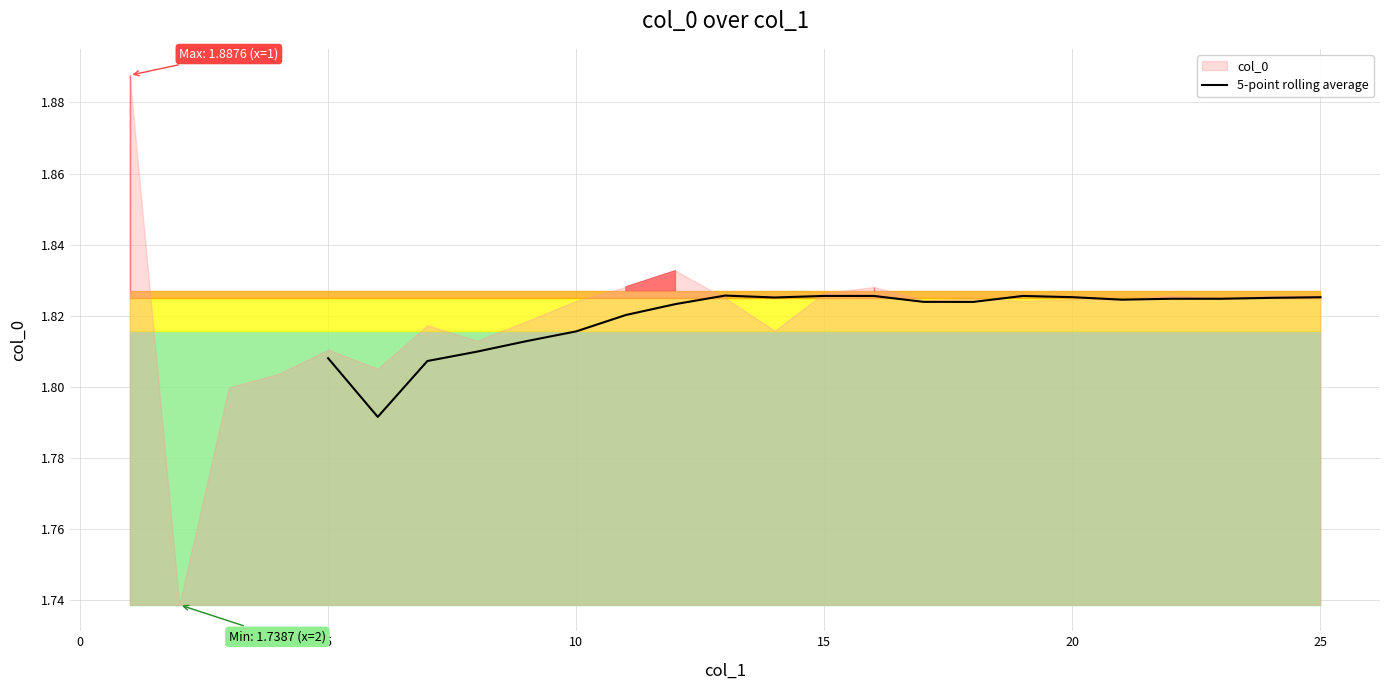

Between 30 and 14, which is larger?

14